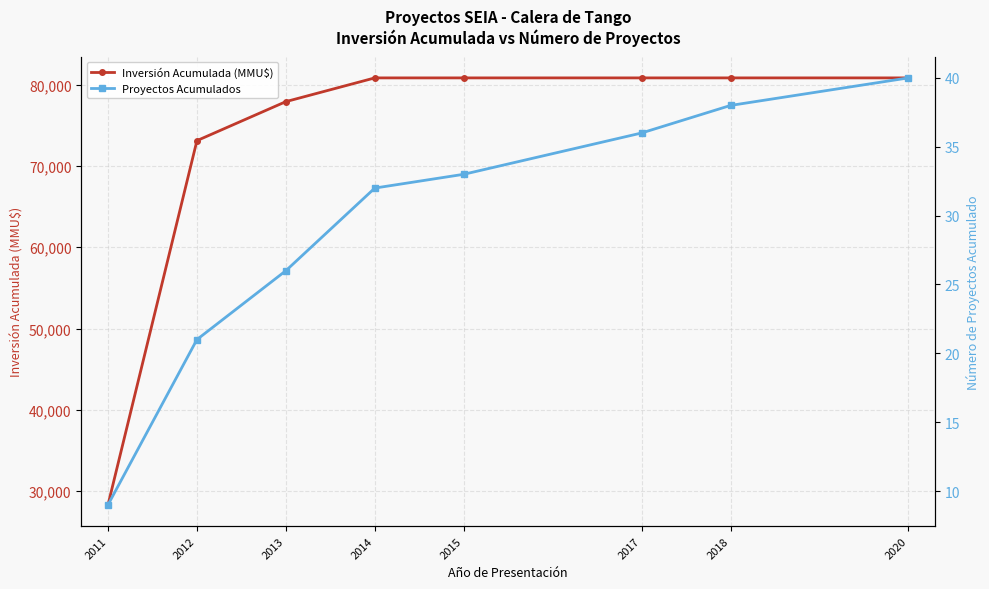

Reading right to left, list all the values displayed in this chart.

Inversión Acumulada (MMU$): 80838	80838	80838	80838	80838	77919	73119	28319
Proyectos Acumulados: 40	38	36	33	32	26	21	9